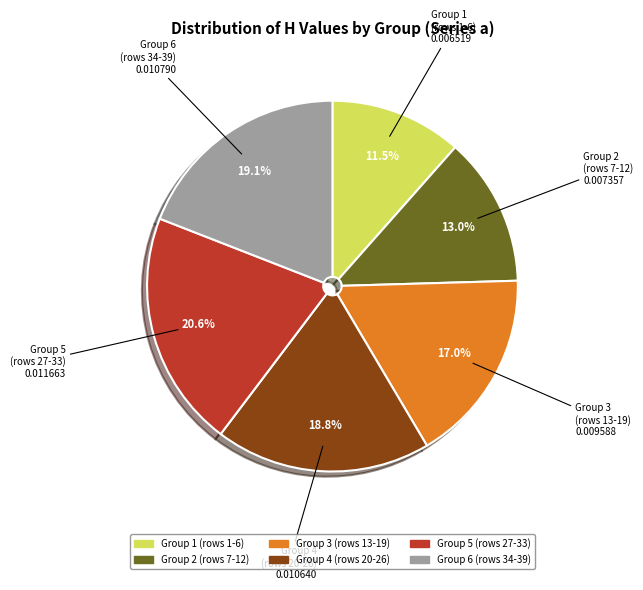

How many slices are in this pie chart?

6